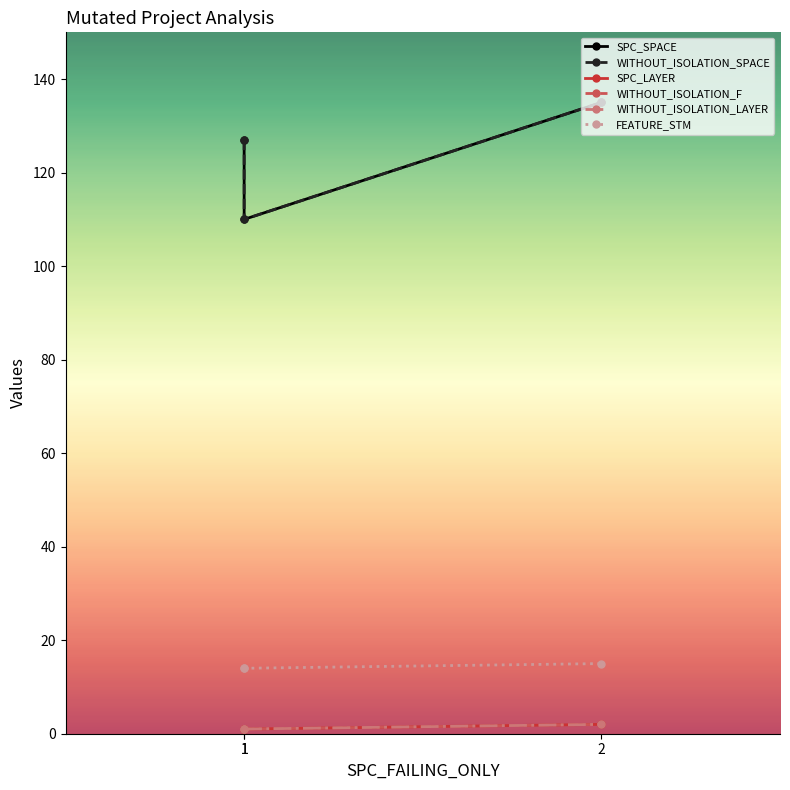

Between 1 and 2, which is larger?

2